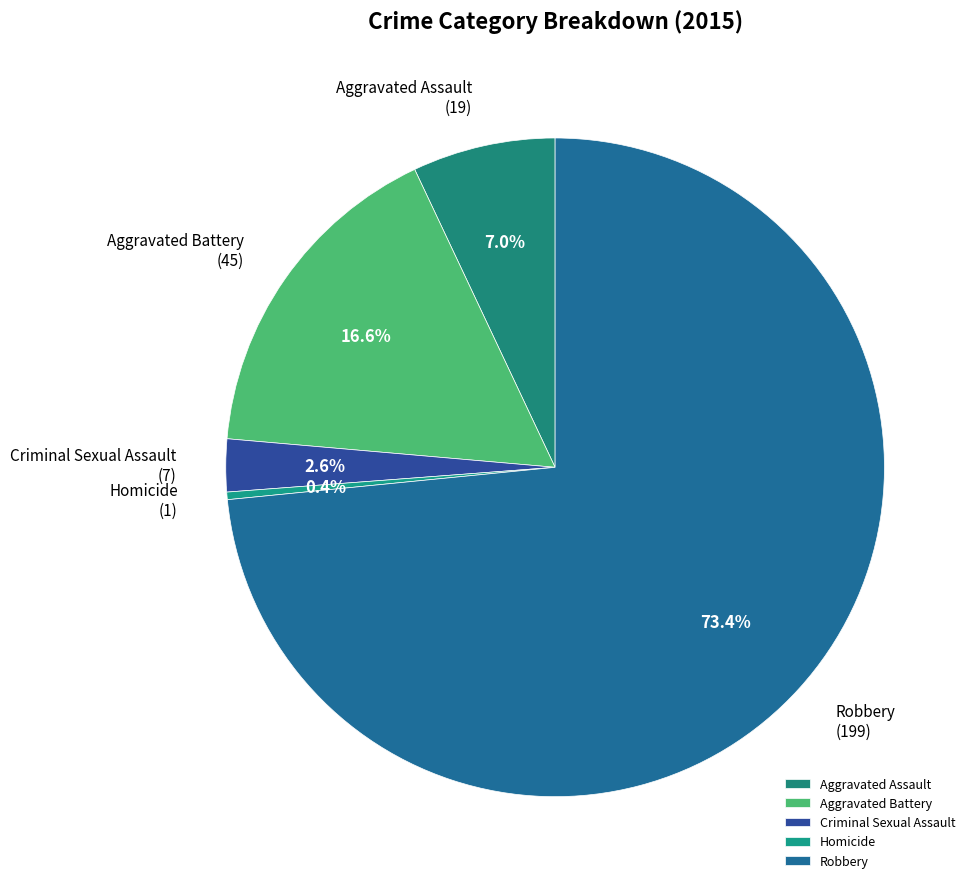

Rank the categories by value from lowest to highest.

Homicide, Criminal Sexual Assault, Aggravated Assault, Aggravated Battery, Robbery